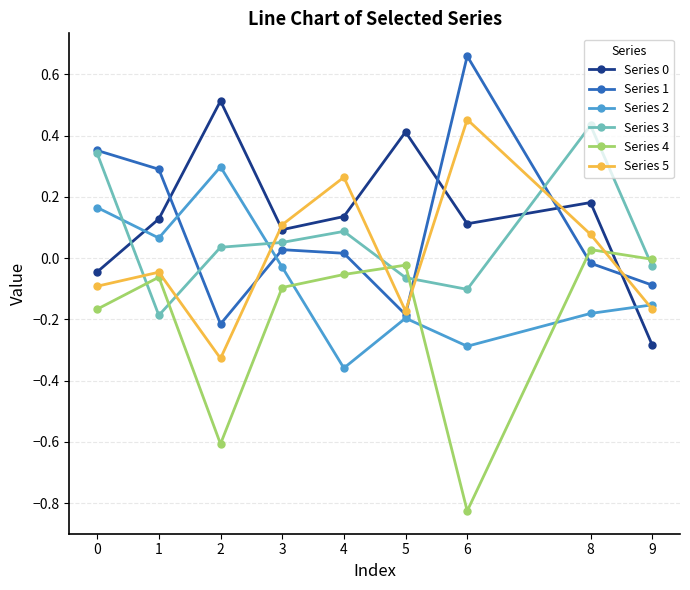

At which category does the chart reach its peak across all series?

6